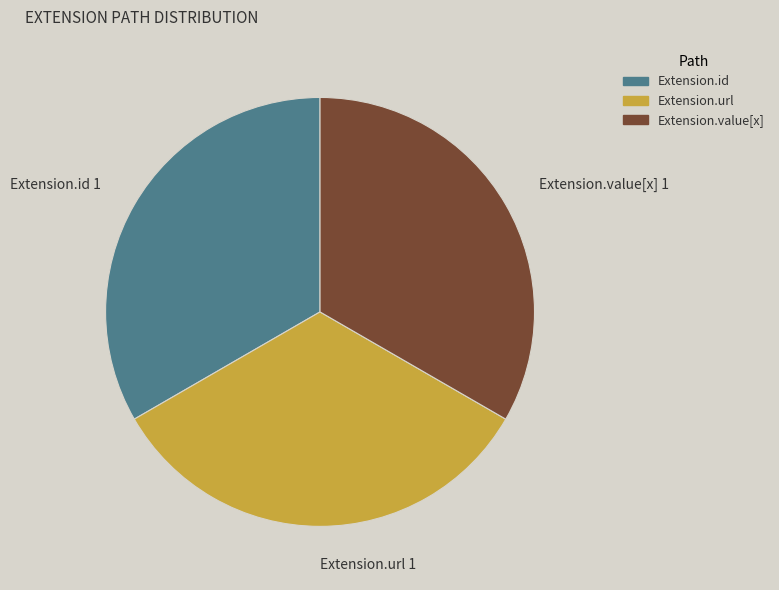

Is the sum of Extension.id 1 and Extension.value[x] 1 greater than half?

Yes